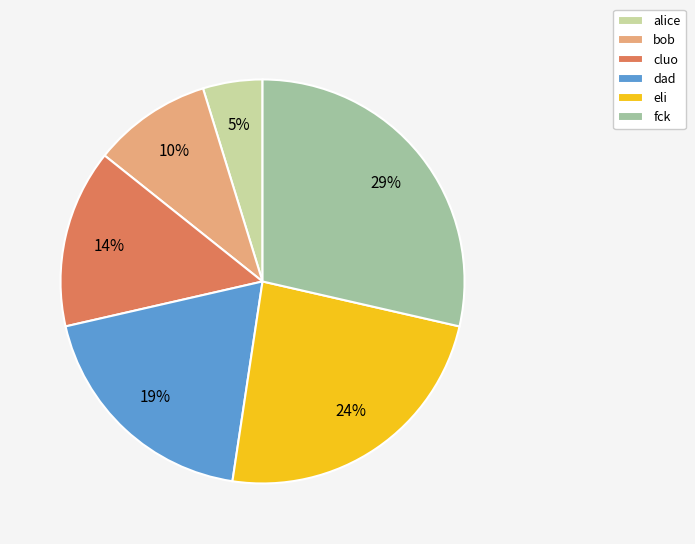

Approximately how many times larger is the value at bob compared to cluo?

0.7